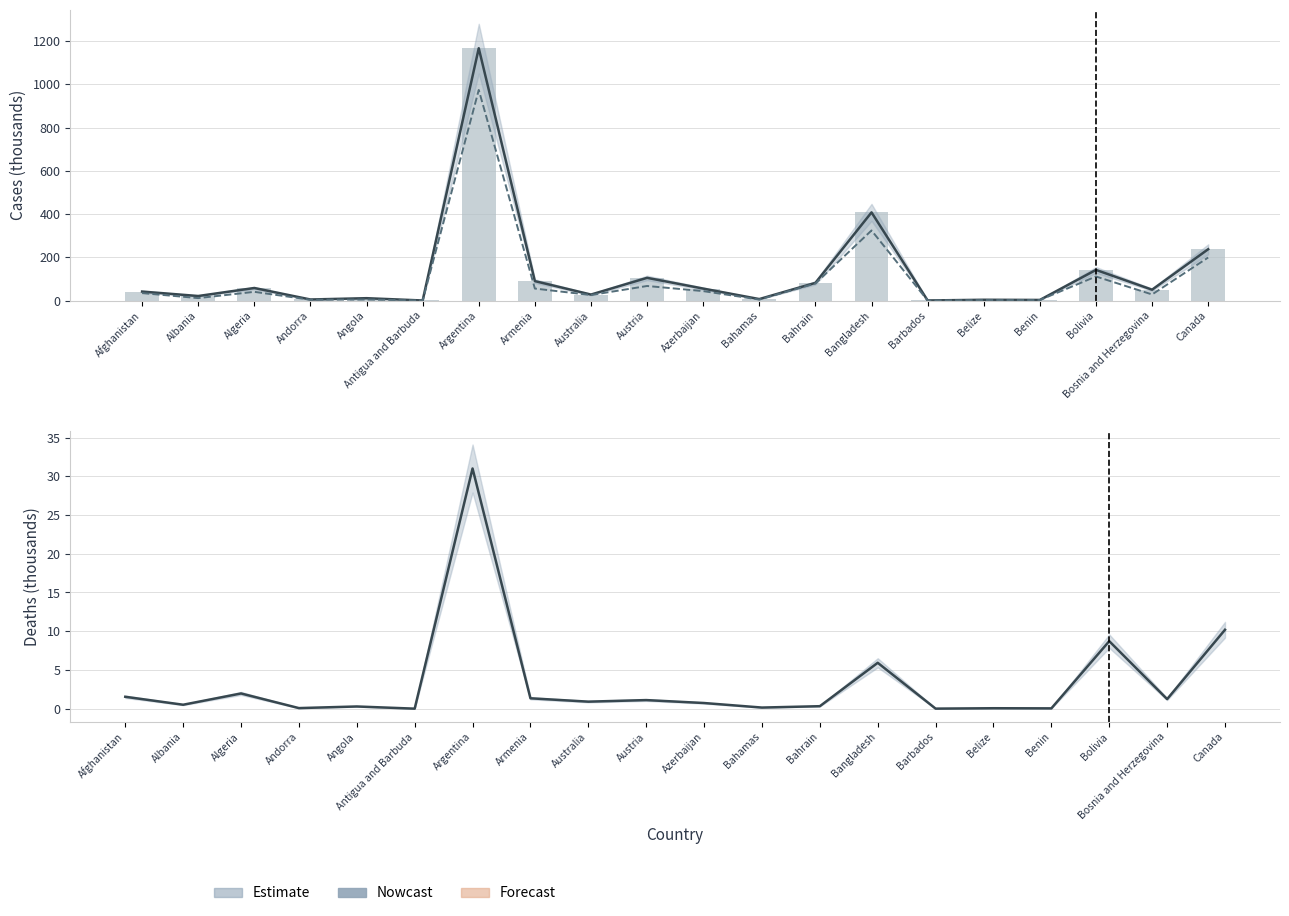

Rank the categories by Confirmed value from lowest to highest.

Antigua and Barbuda, Barbados, Benin, Belize, Andorra, Bahamas, Angola, Albania, Australia, Afghanistan, Bosnia and Herzegovina, Azerbaijan, Algeria, Bahrain, Armenia, Austria, Bolivia, Canada, Bangladesh, Argentina